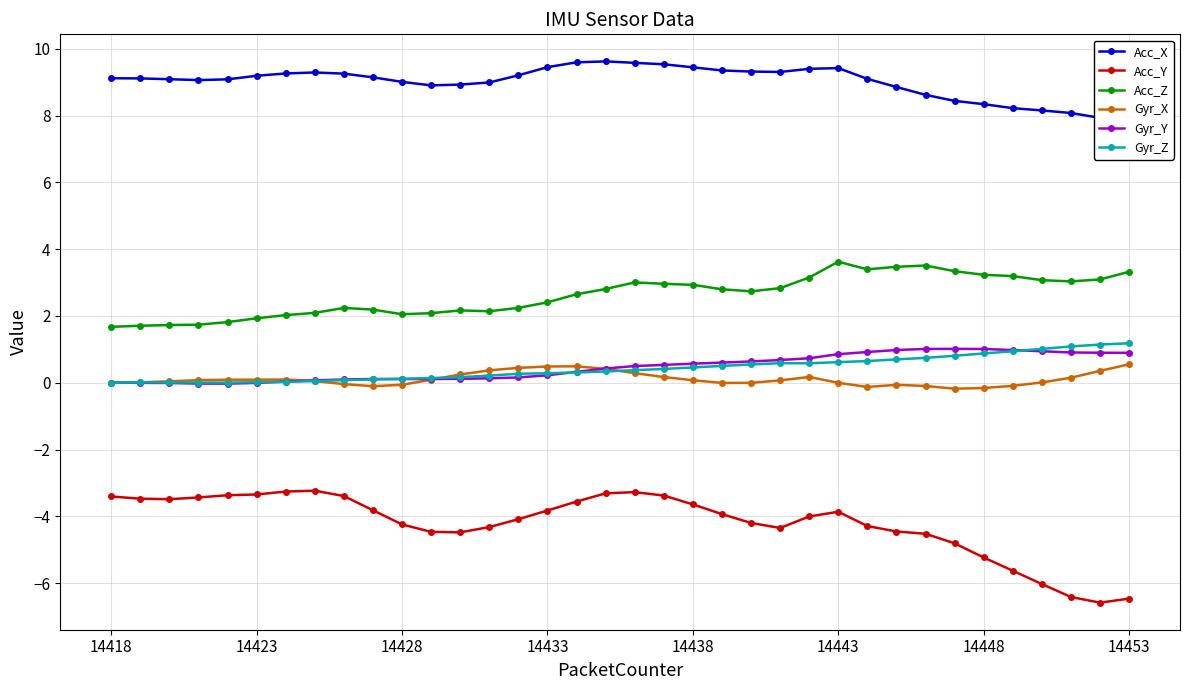

True or false: Gyr_Z has a value of 0.5 at 14438.

True